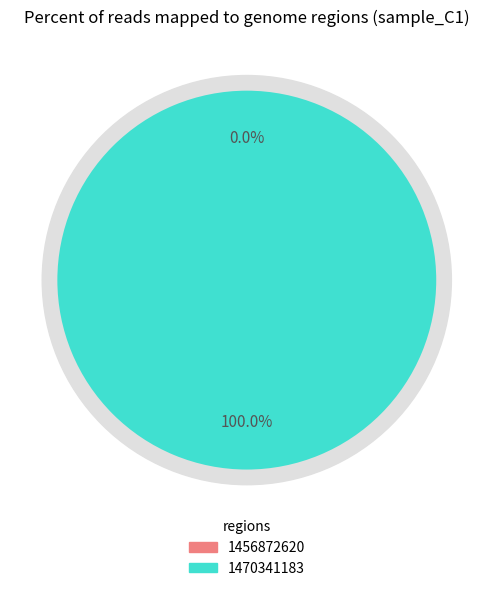

Is it true that 1470341183 is 100% of the pie?

True